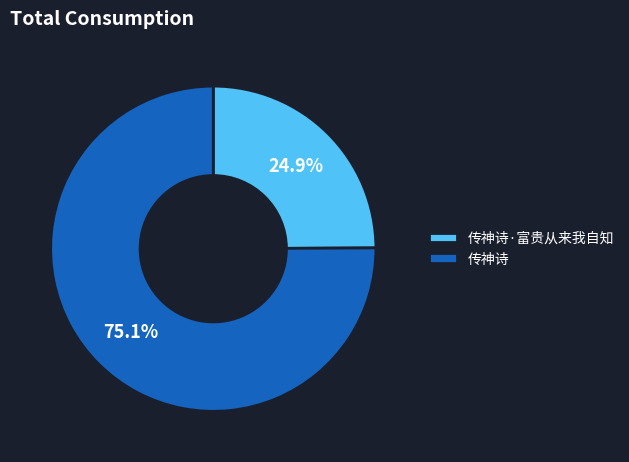

To the nearest percent, what percentage of the pie is 传神诗·富贵从来我自知?

25%